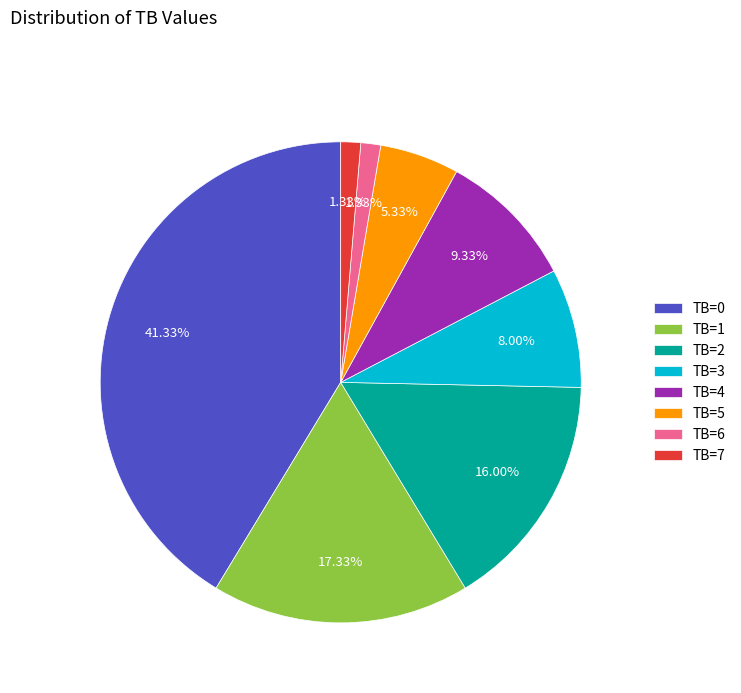

How many slices are in this pie chart?

8